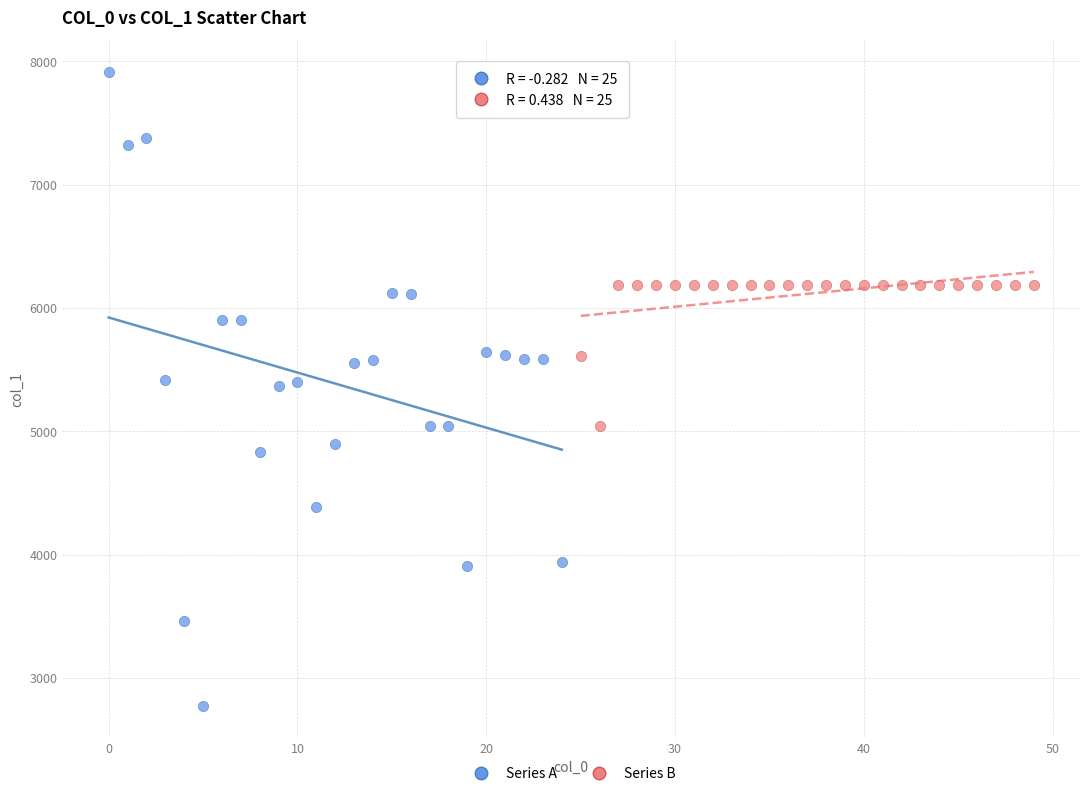

Which series has the largest Y range (max minus min)?

Series A